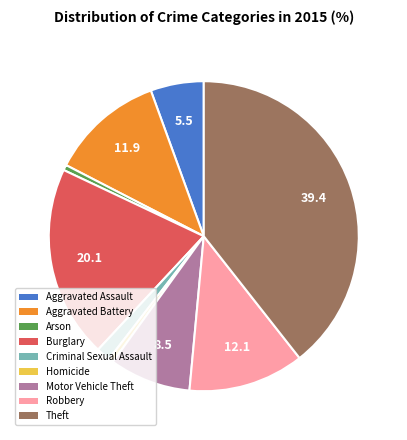

Which category has the biggest portion of the pie?

Theft